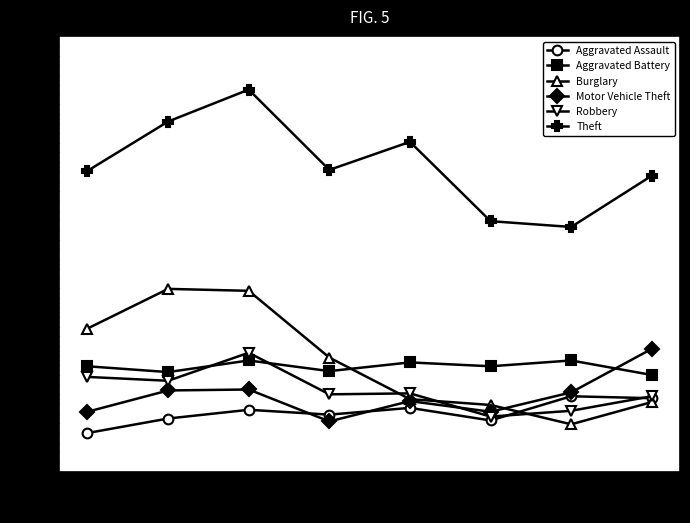

Is the value of Motor Vehicle Theft at 2016 greater than the value of Theft at 2017?

No